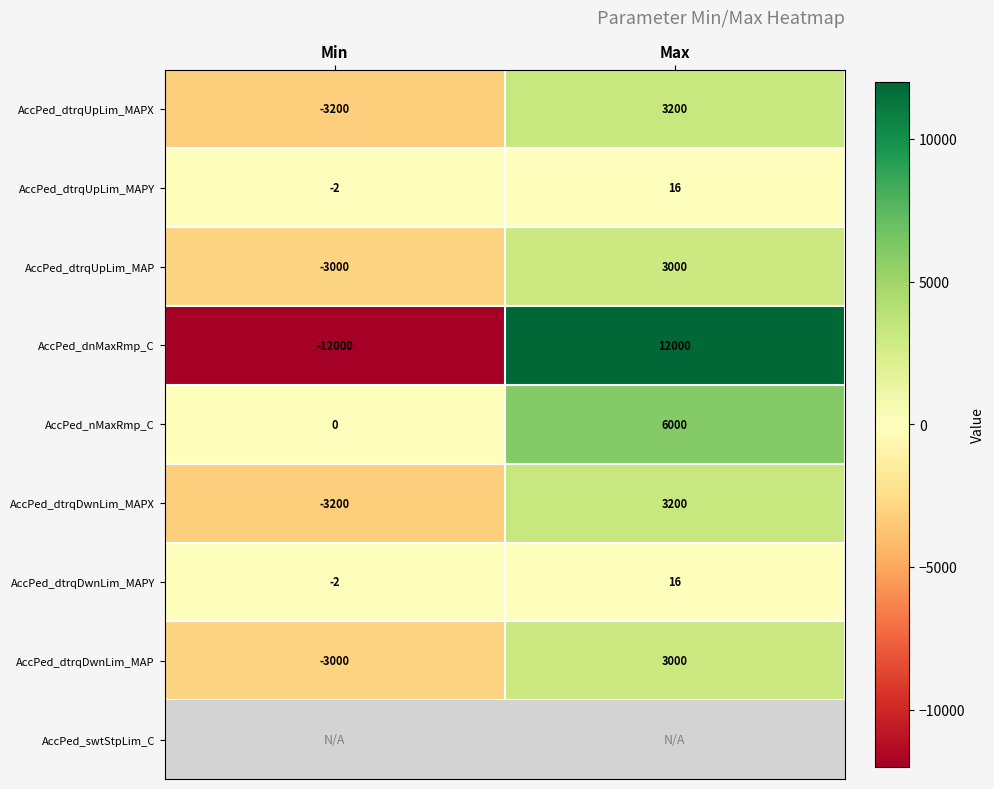

True or false: AccPed_dtrqUpLim_MAP has a value of 4001 at Max.

False